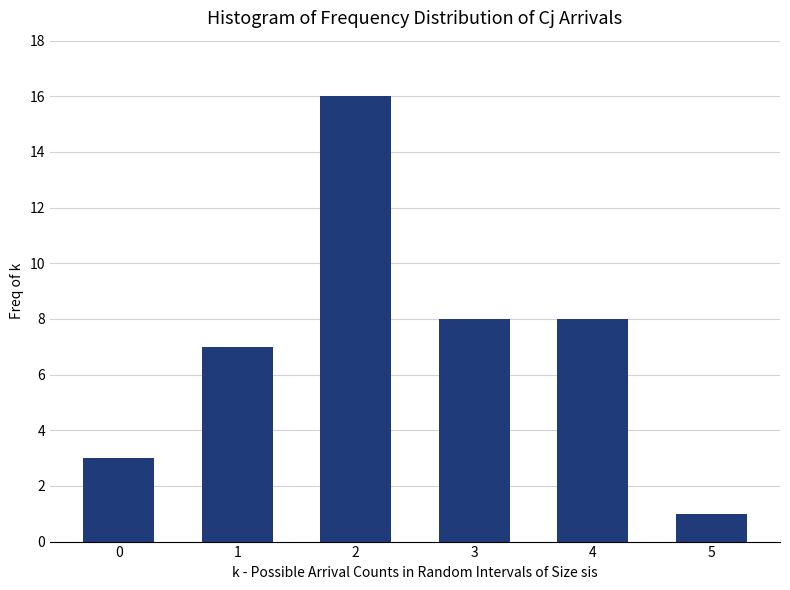

Reading left to right, transcribe all the data shown in this chart.

3	7	16	8	8	1